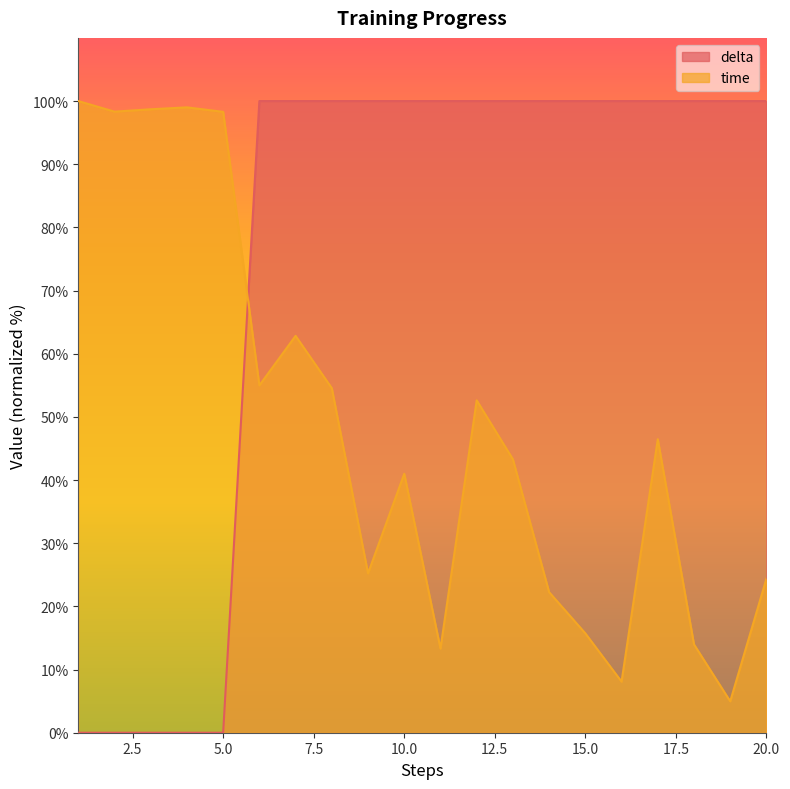

List the series in order of their overall mean, lowest first.

time, delta